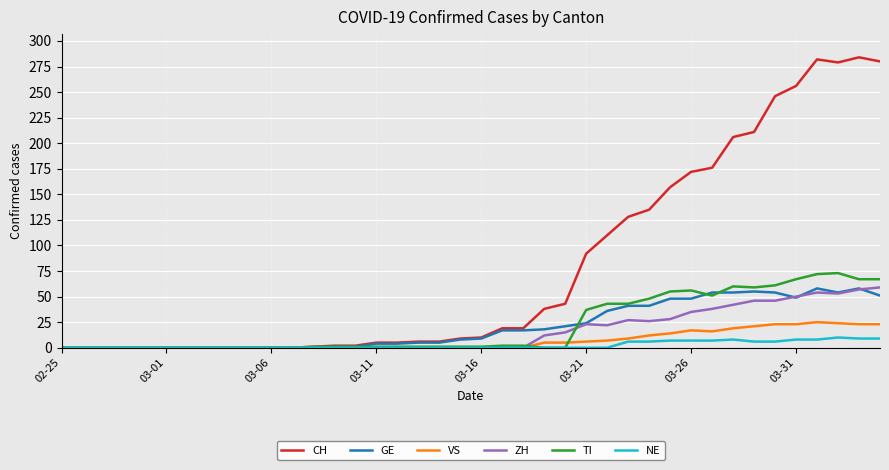

Which series has the largest range (max minus min)?

CH